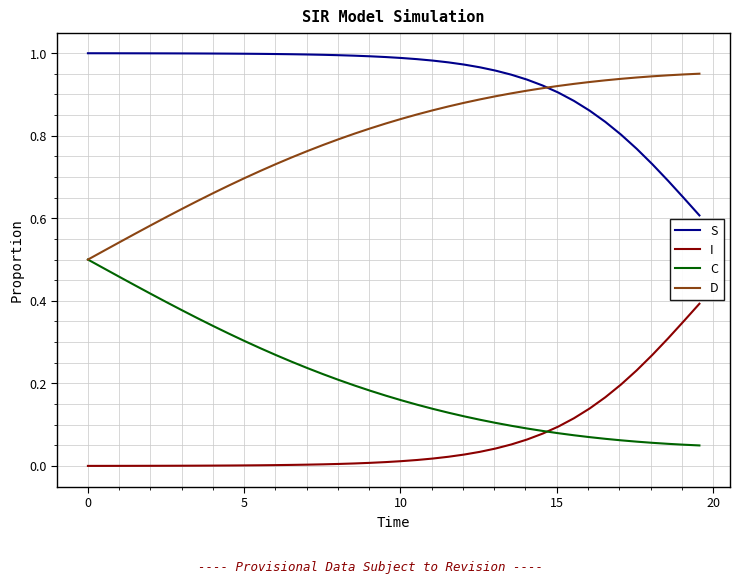

True or false: C and S intersect in this chart.

False